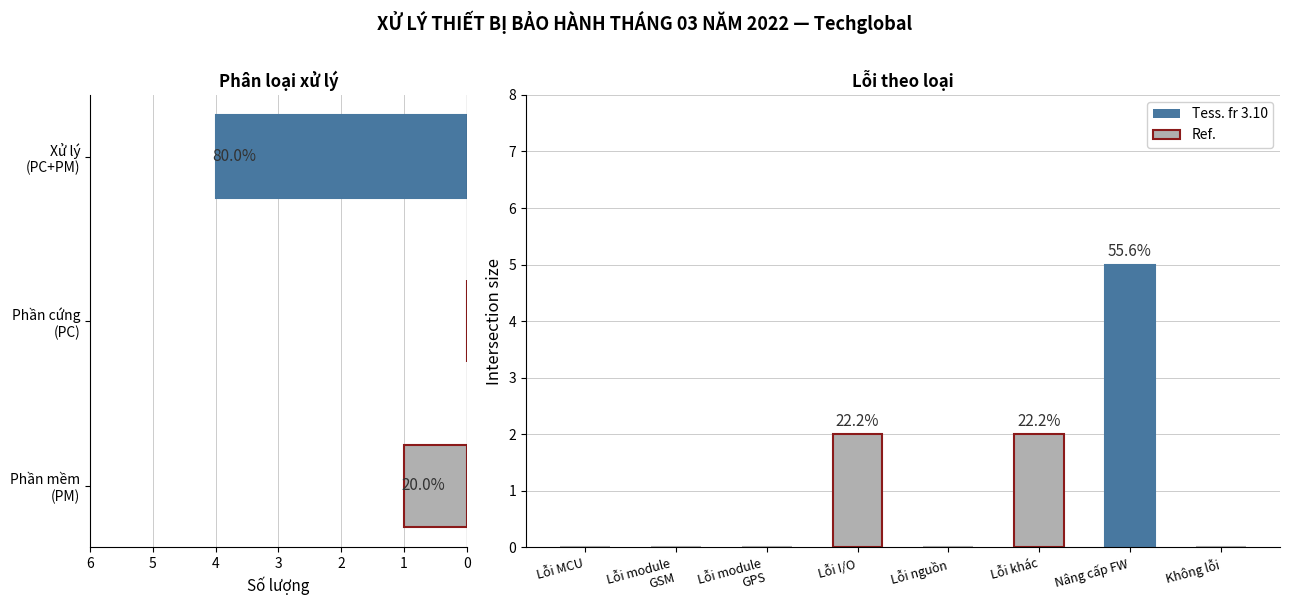

Where does the data first go above 1?

Xử lý (PC+PM)